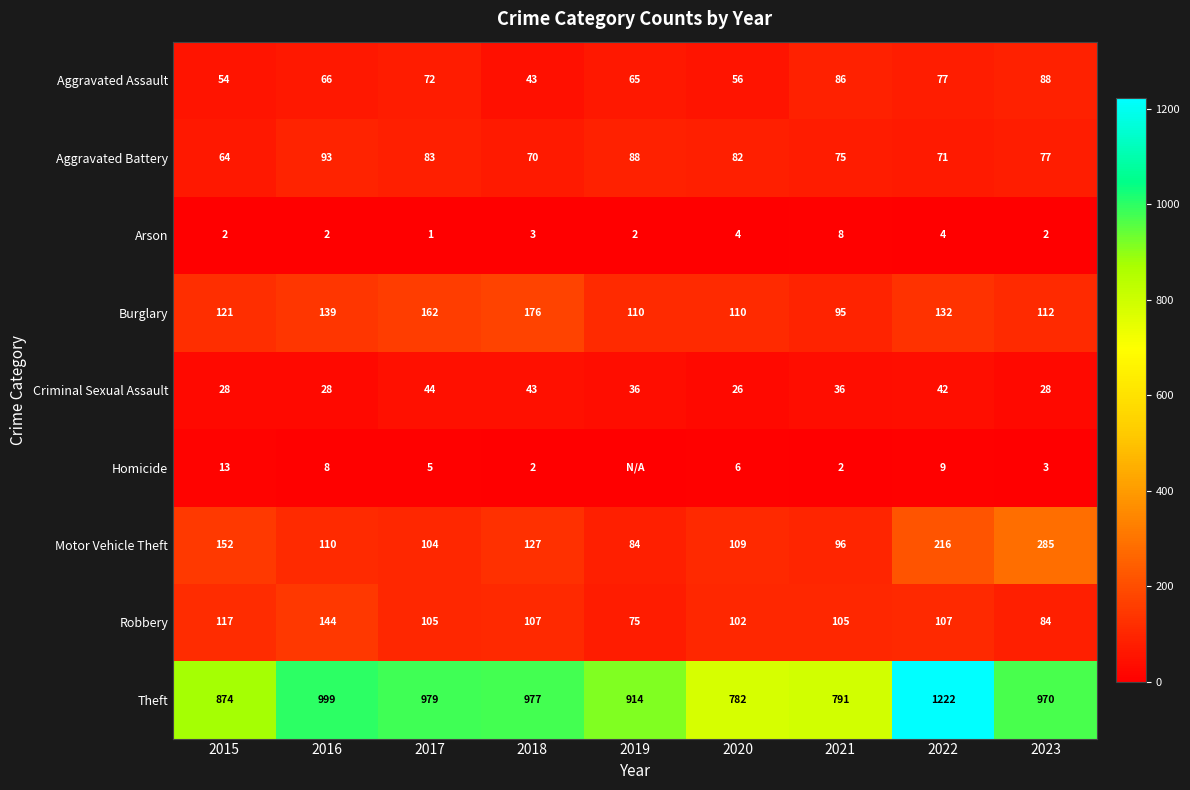

How many data points in Criminal Sexual Assault are less than 36?

4